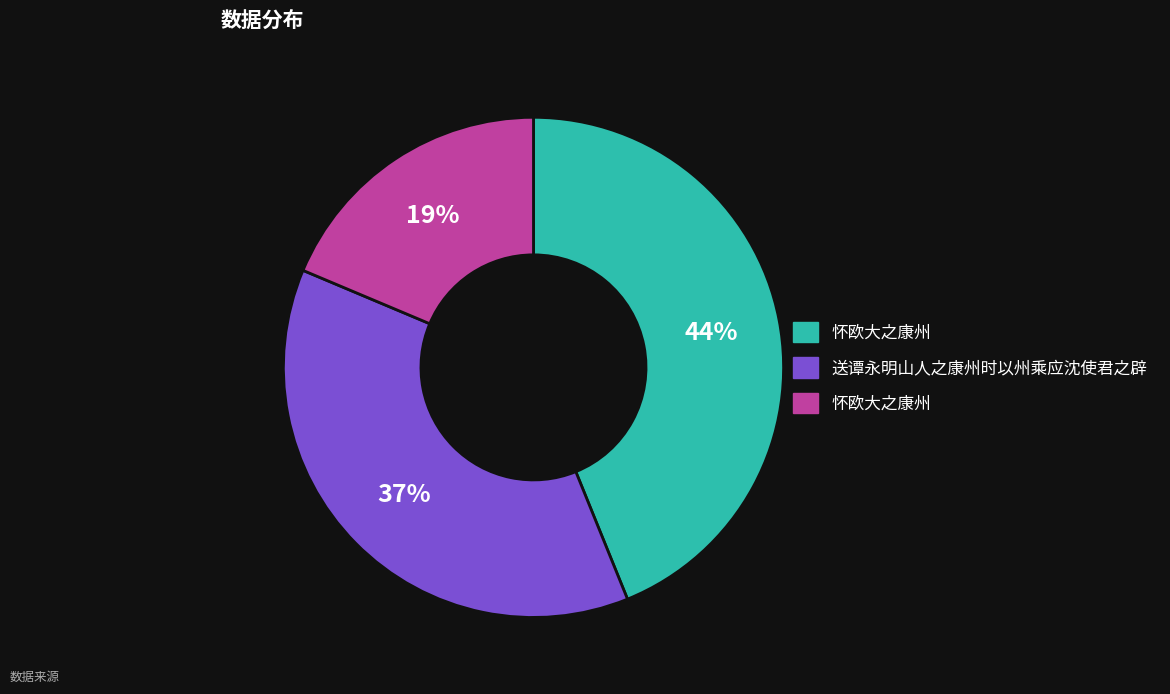

To the nearest percent, what is the average slice percentage?

33%